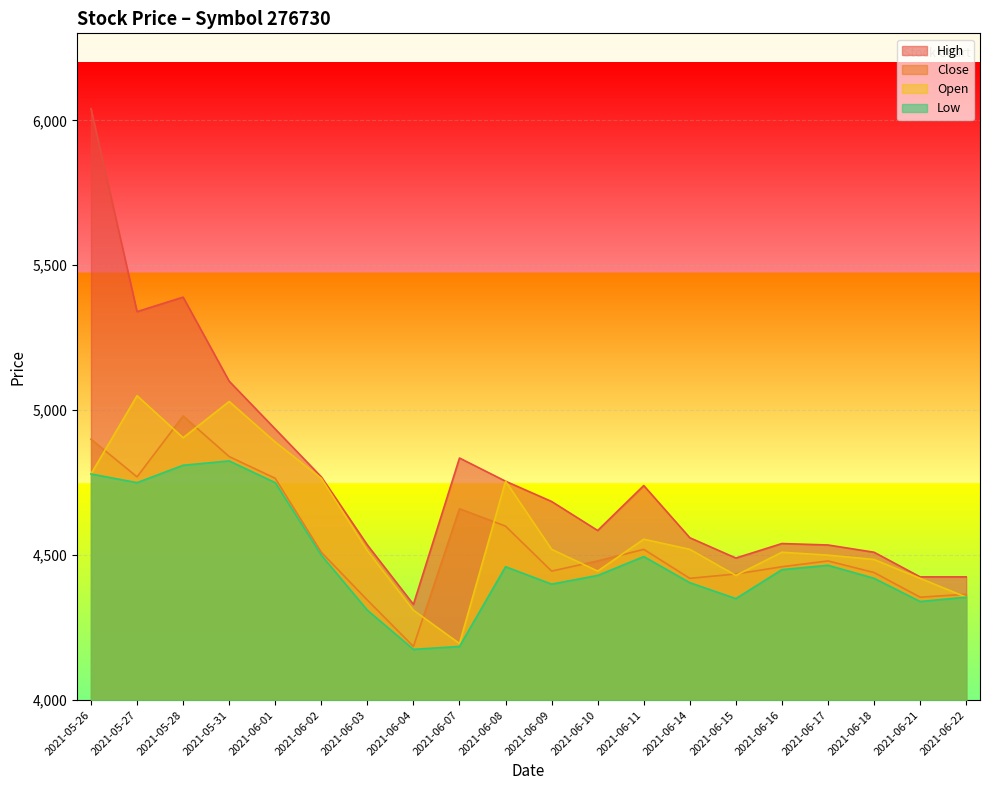

Where is High nearest to the value 5185?

2021-05-31